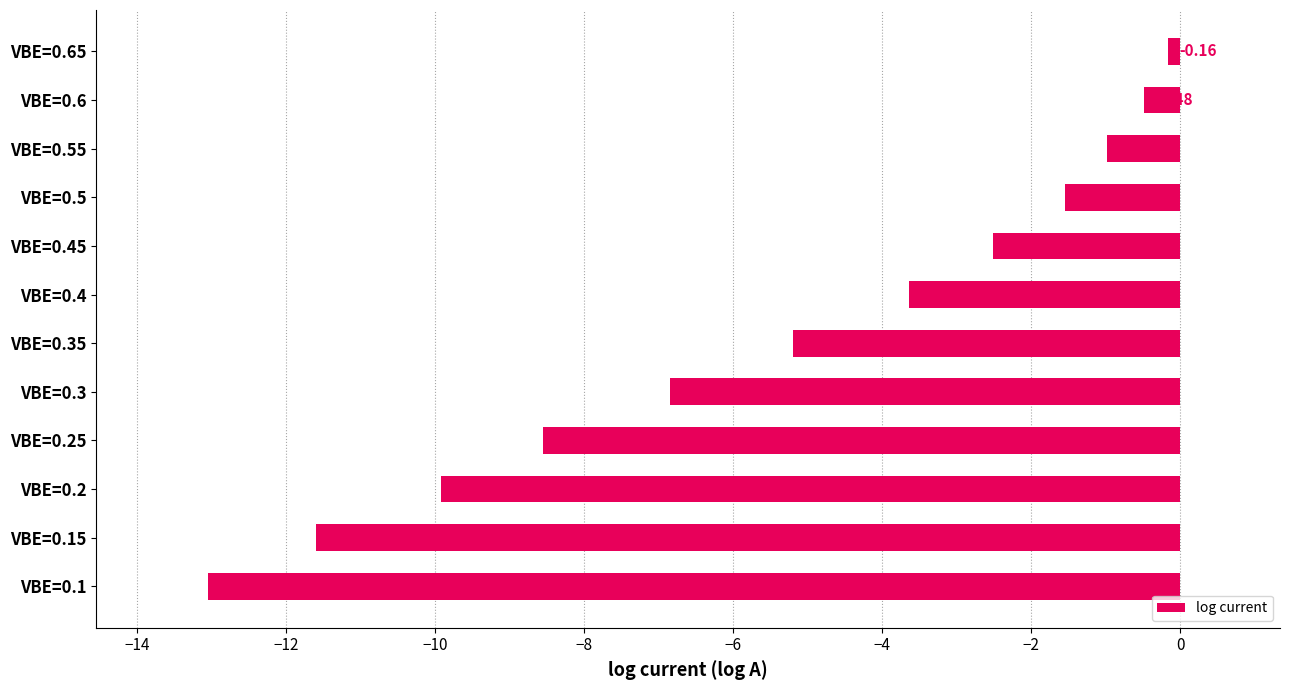

At which category does the chart reach its minimum across all series?

VBE=0.1